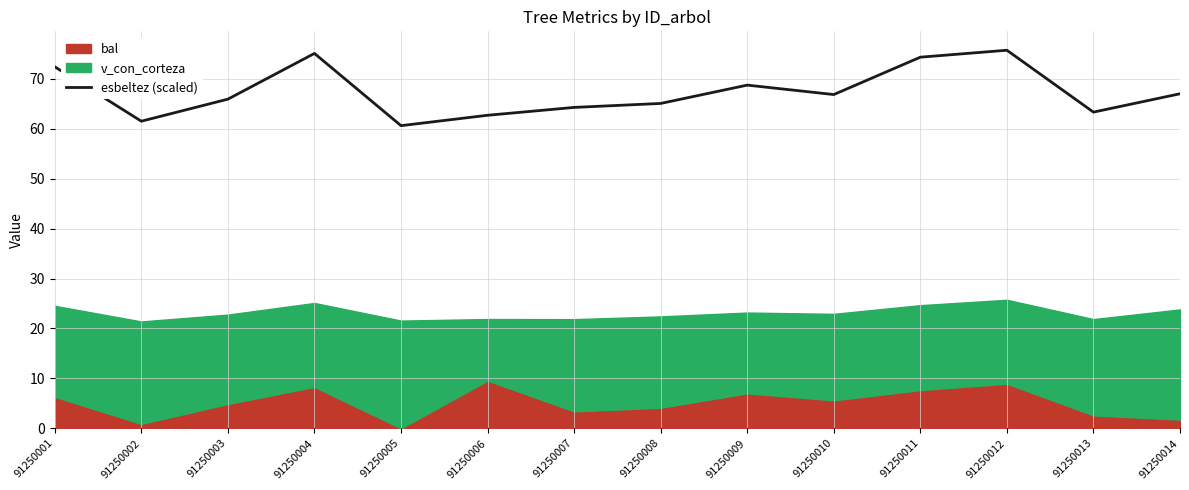

What is the minimum value for esbeltez (scaled)?

60.6